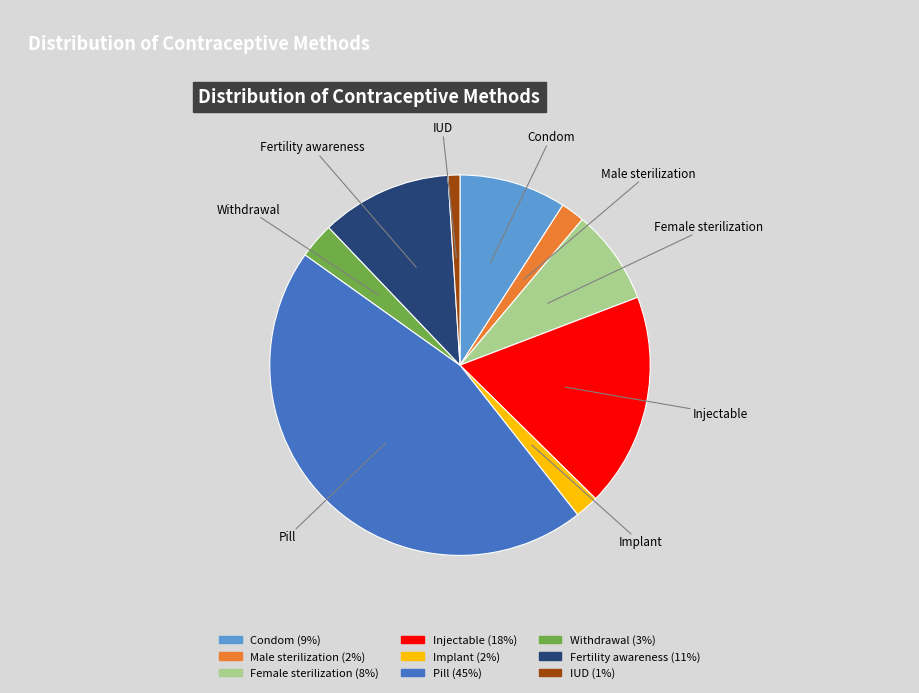

Is it true that Female sterilization is 14% of the pie?

False